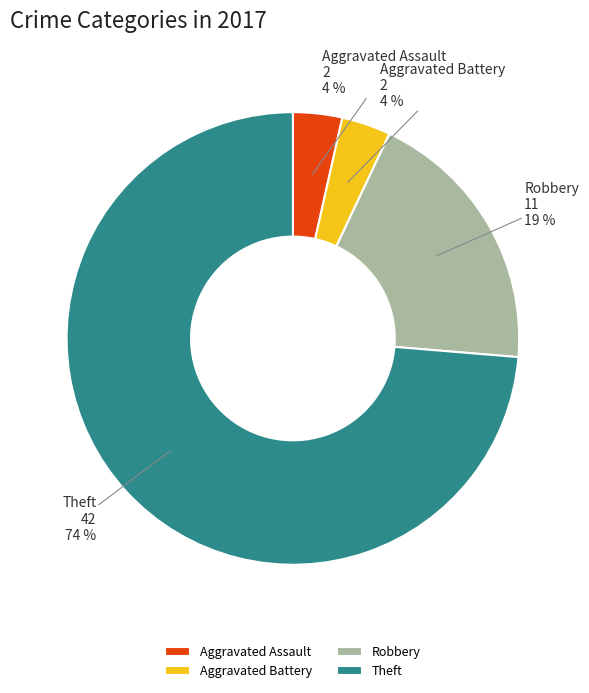

To the nearest percent, what portion does Robbery represent?

19%